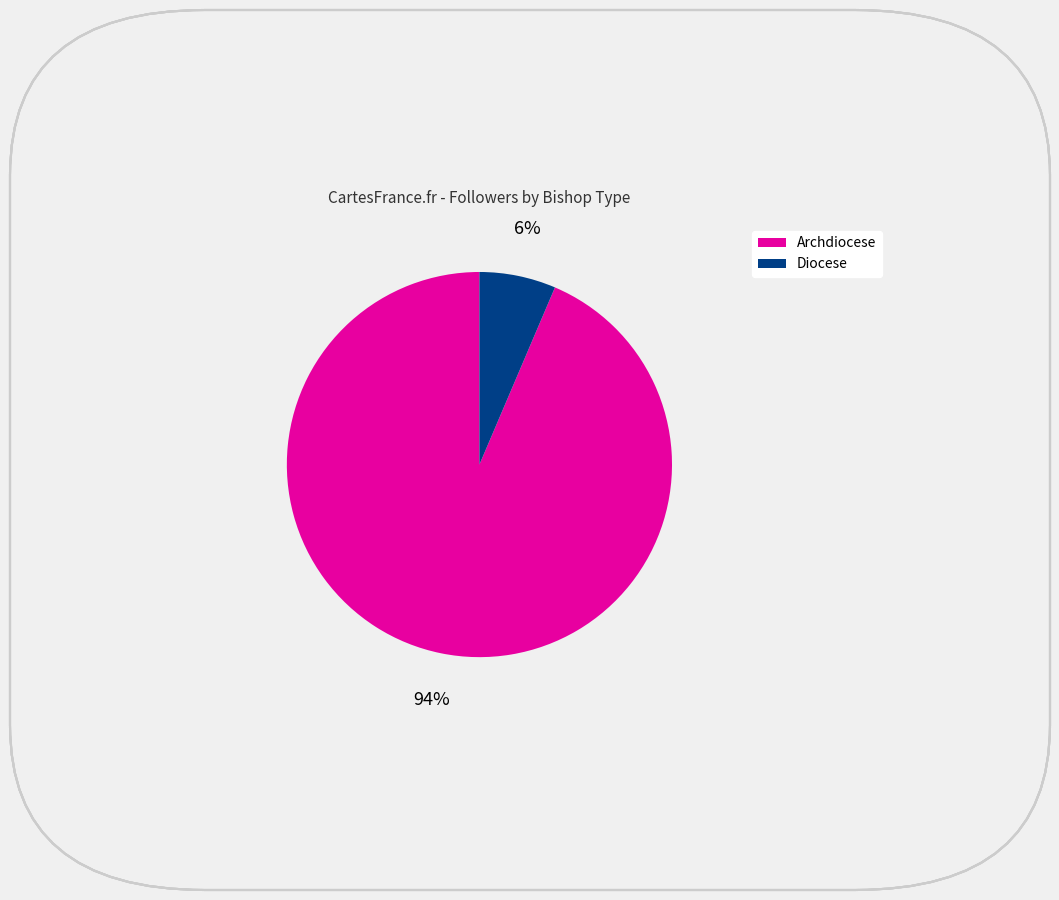

What percentage is the Diocese slice, to the nearest percent?

6%